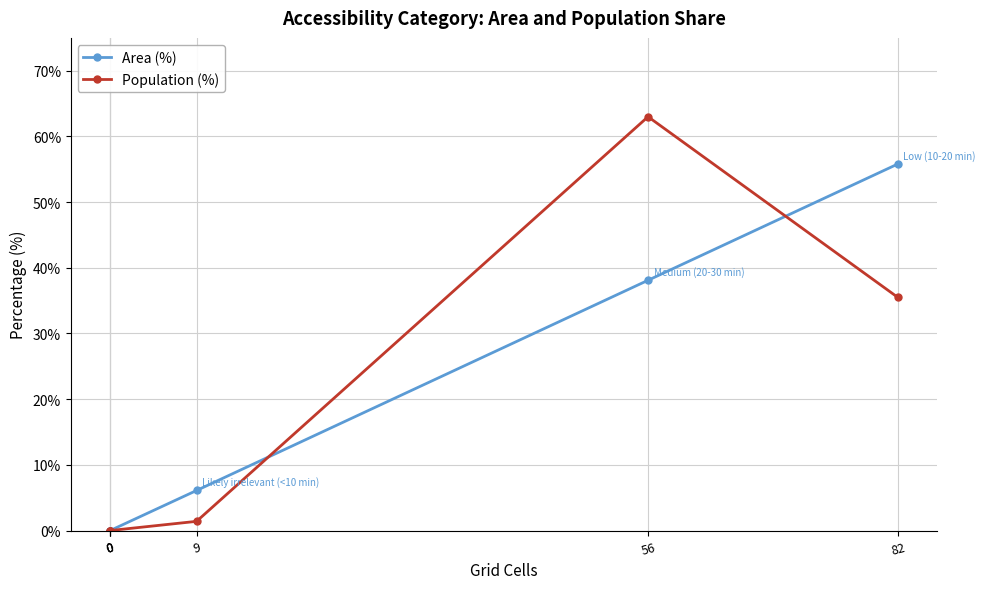

What is the difference between the Area (%) values at 82 and 0?

55.8